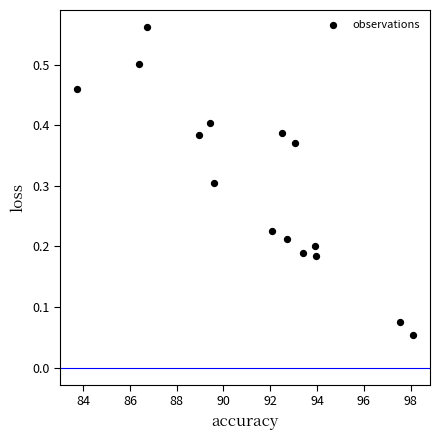

What is the range of X values (max minus min)?

14.4